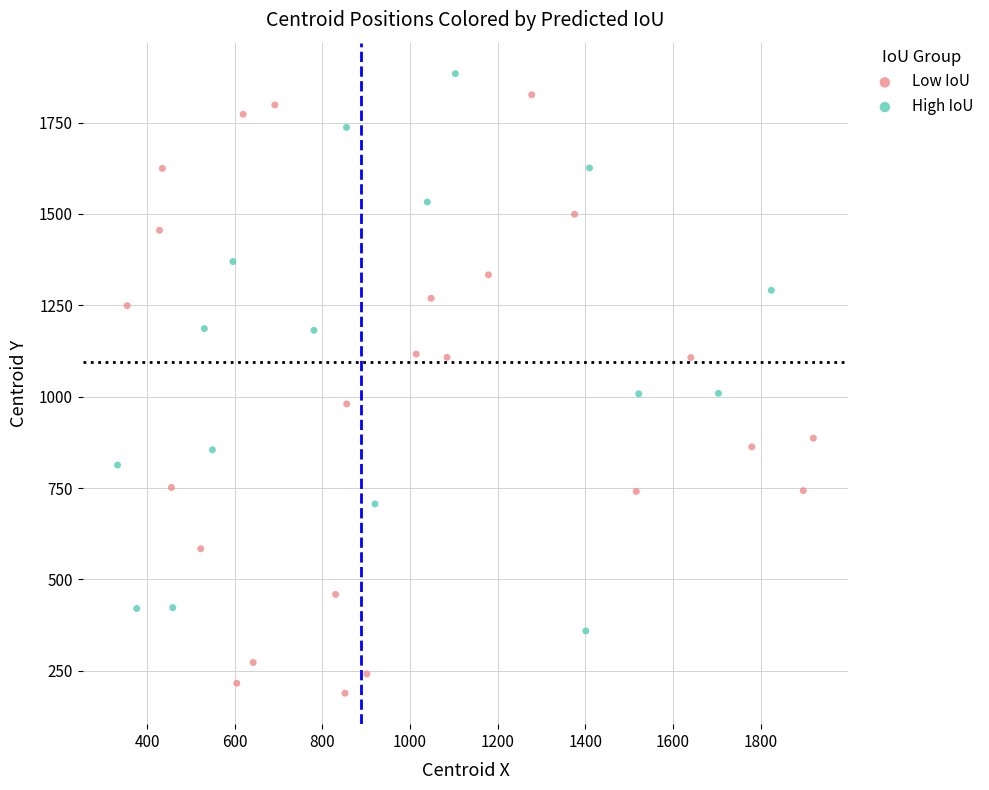

Which series reaches the maximum Y coordinate?

High IoU